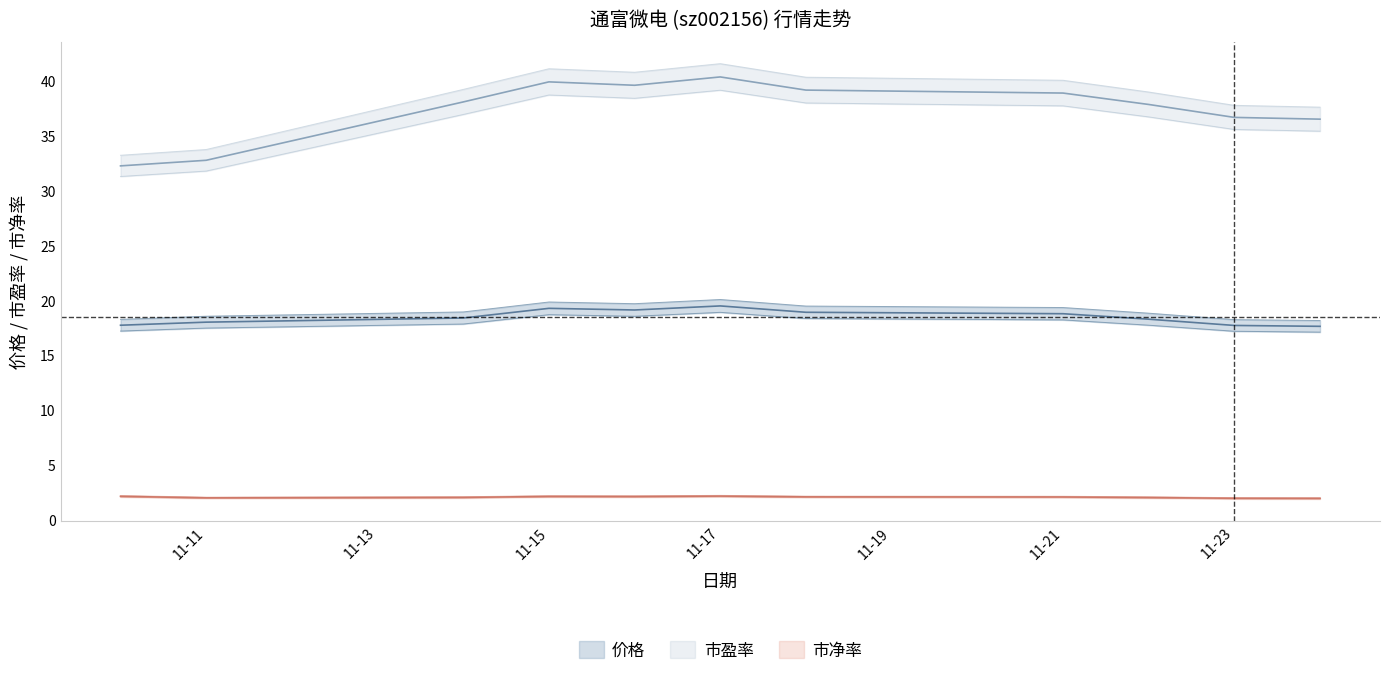

Does the chart have visible grid lines?

No